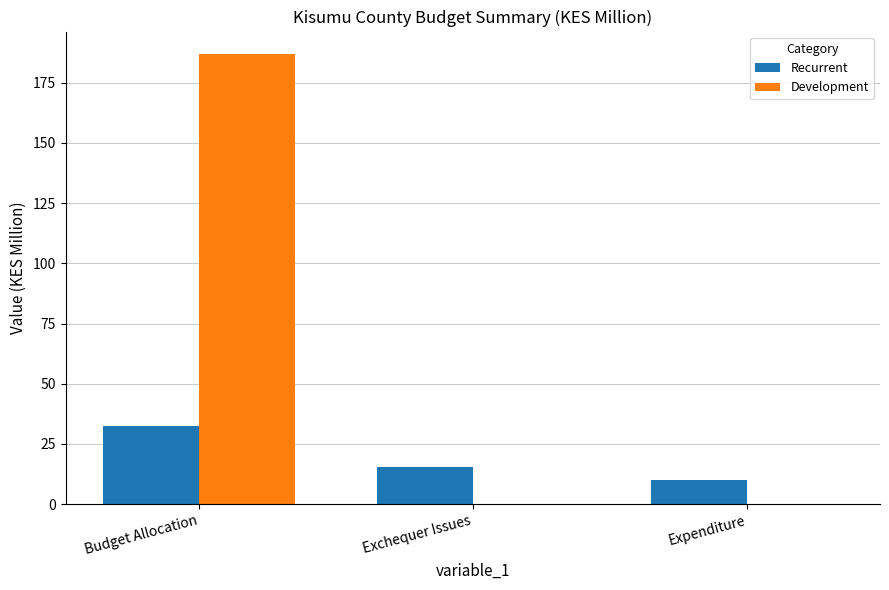

Is the value of Recurrent at Exchequer Issues greater than the value of Development at Budget Allocation?

No